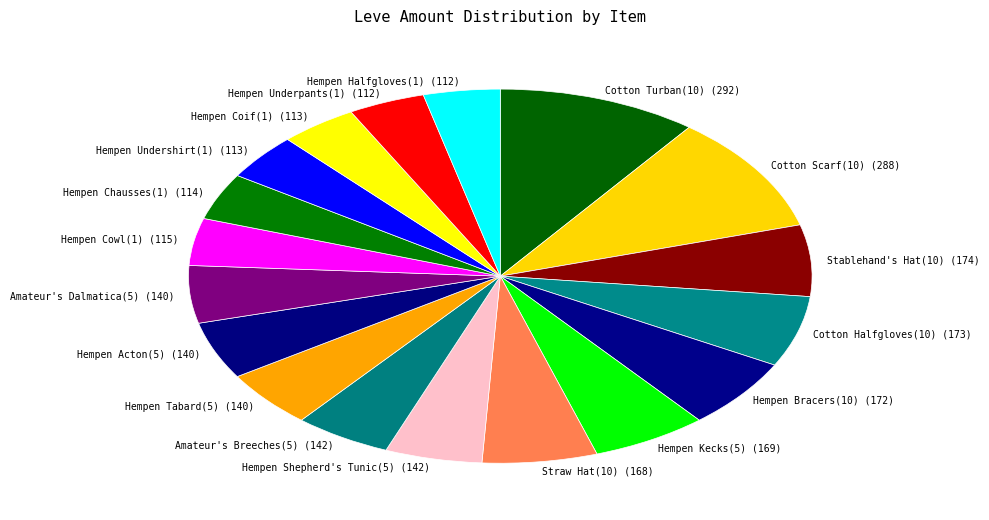

Approximately how many times larger is the value at Cotton Halfgloves(10) (173) compared to Straw Hat(10) (168)?

1.0